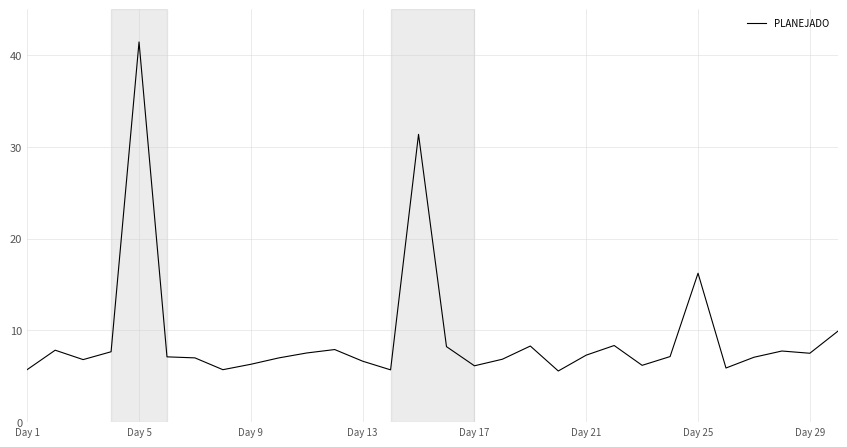

What is the average value?

9.3